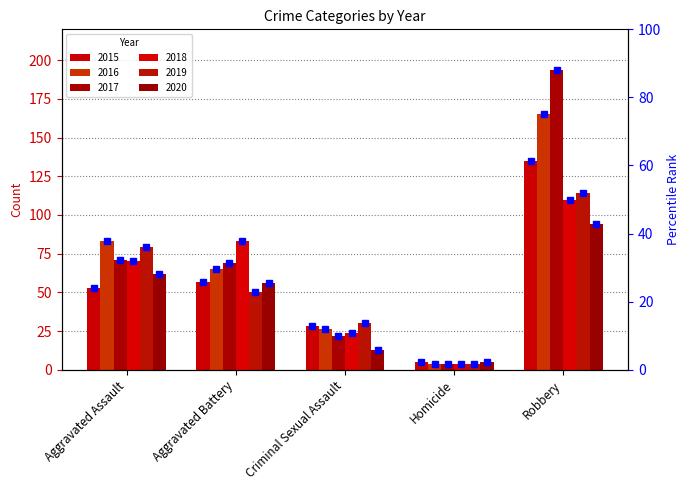

How many groups of bars are there?

5